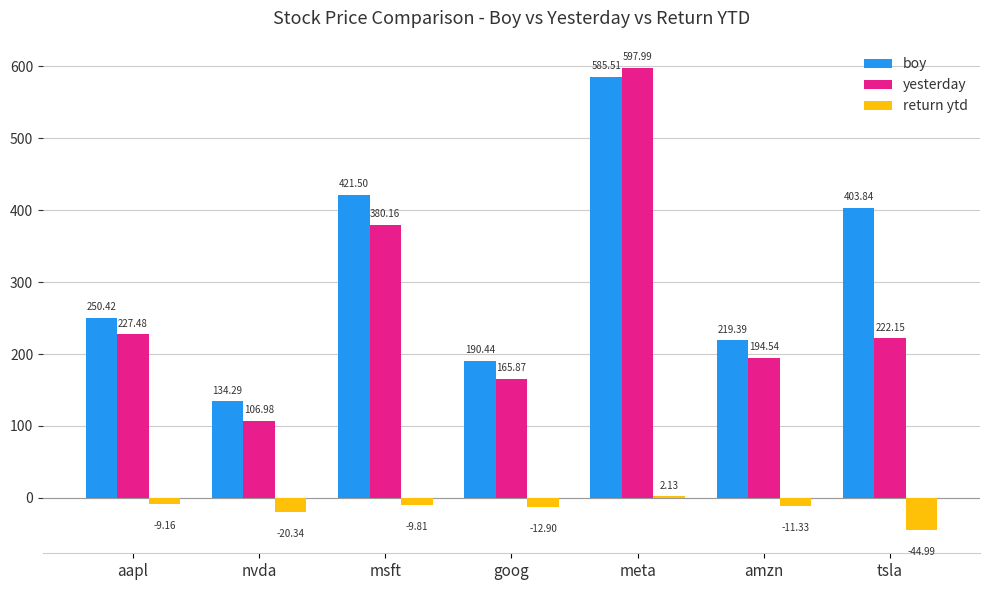

Rank the series by their maximum value, from lowest to highest.

return ytd, boy, yesterday